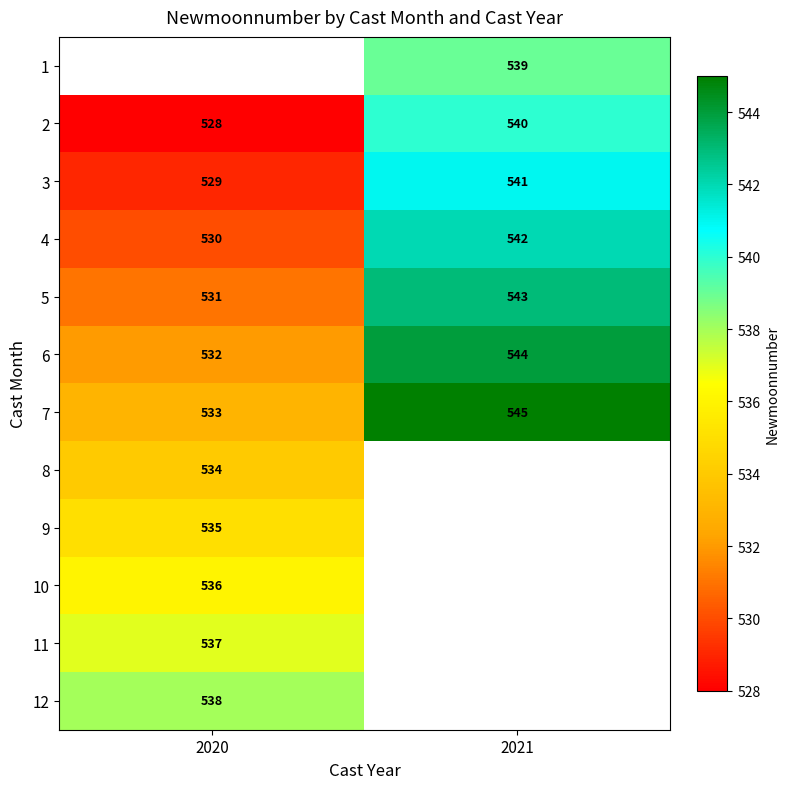

At which label does 5 reach its peak?

2021